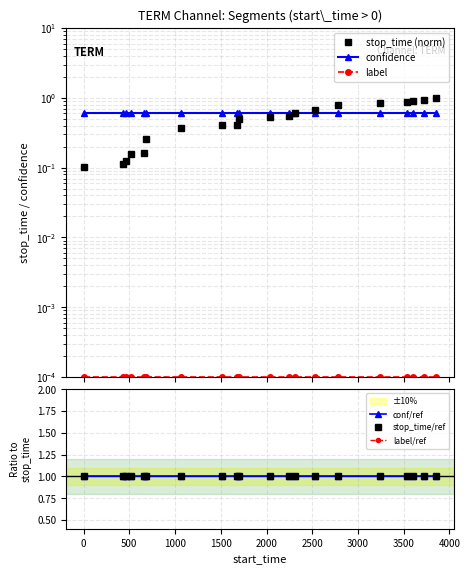

The confidence series shows 1.0 at −500. True or false?

False